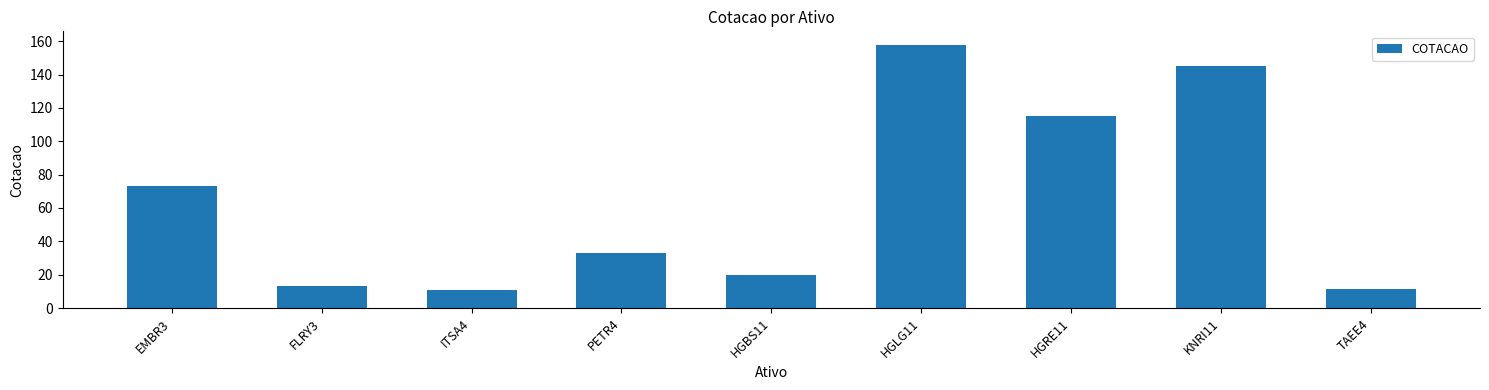

What is the ratio of the value at ITSA4 to the value at HGLG11?

0.1